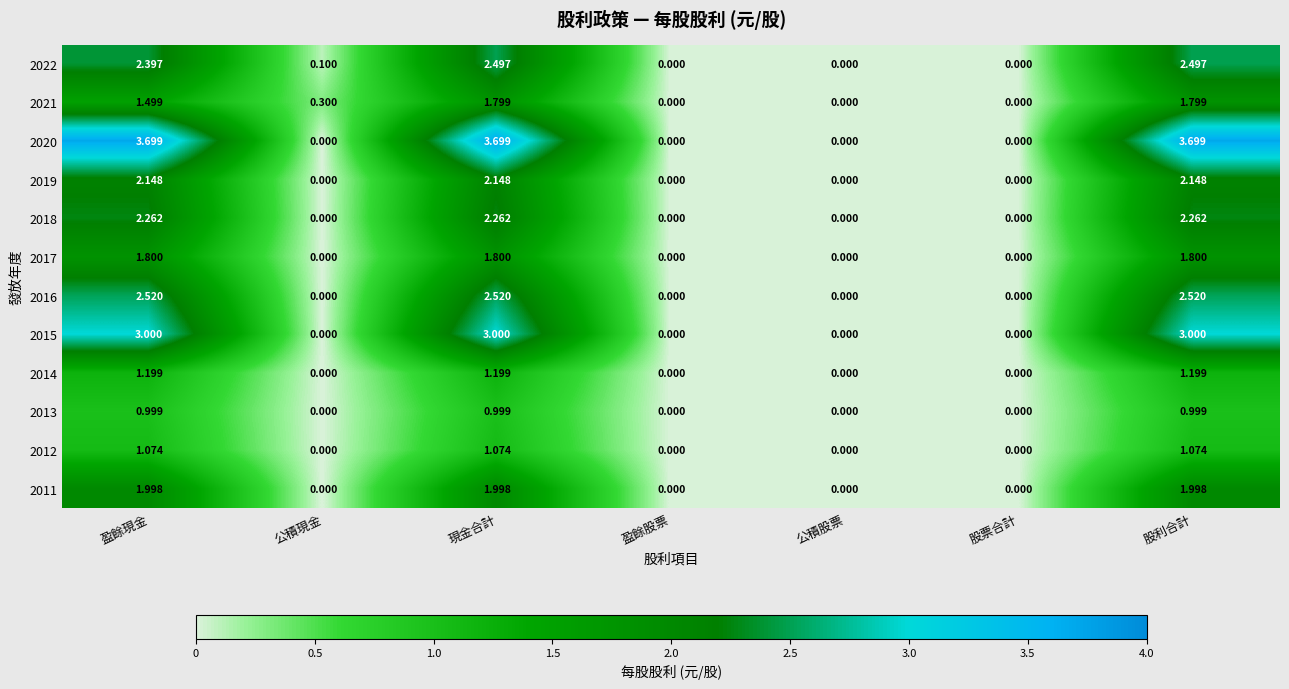

Is the value of 2014 at 股利合計 greater than the value of 2020 at 盈餘股票?

Yes